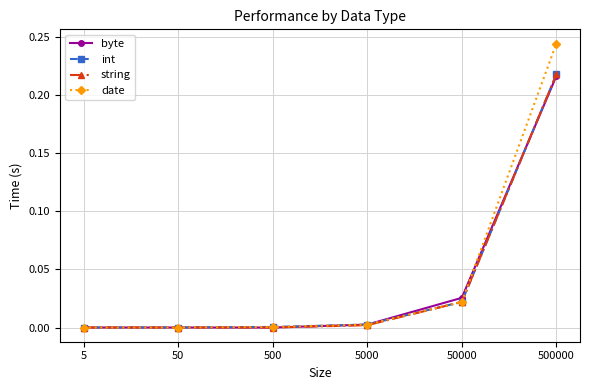

True or false: int has more than 2 points higher than both neighbors.

False